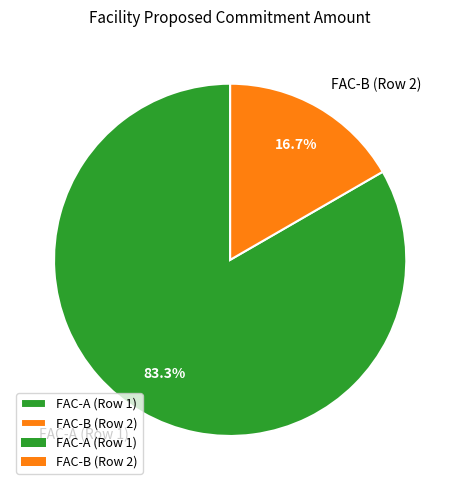

Combined, do FAC-A (Row 1) and FAC-B (Row 2) account for over 50%?

Yes